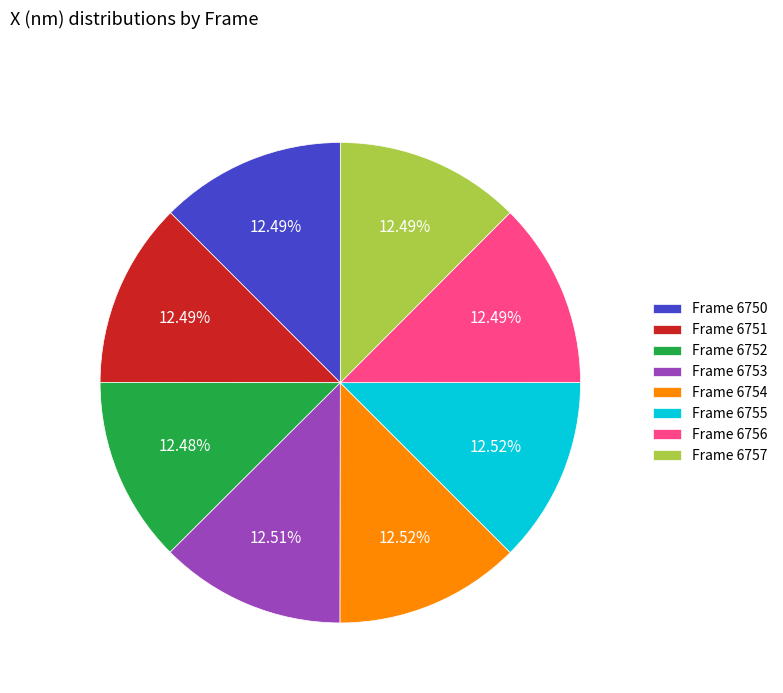

To the nearest percent, what is the average slice percentage?

12%